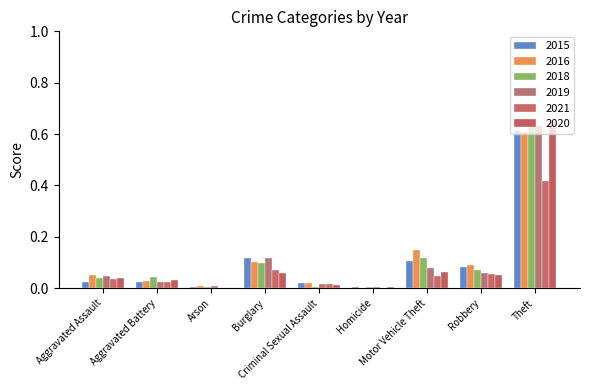

Are the bars grouped side by side (vs. stacked)?

Yes